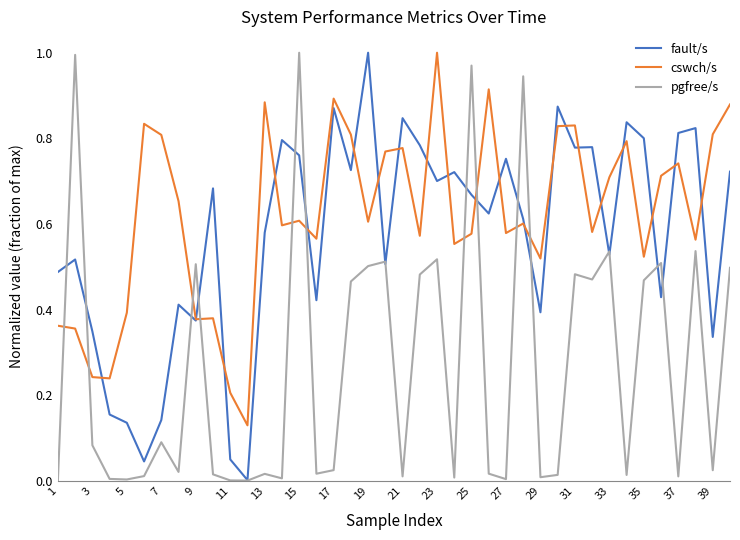

After their last crossing, which series has the higher values: cswch/s or pgfree/s?

cswch/s